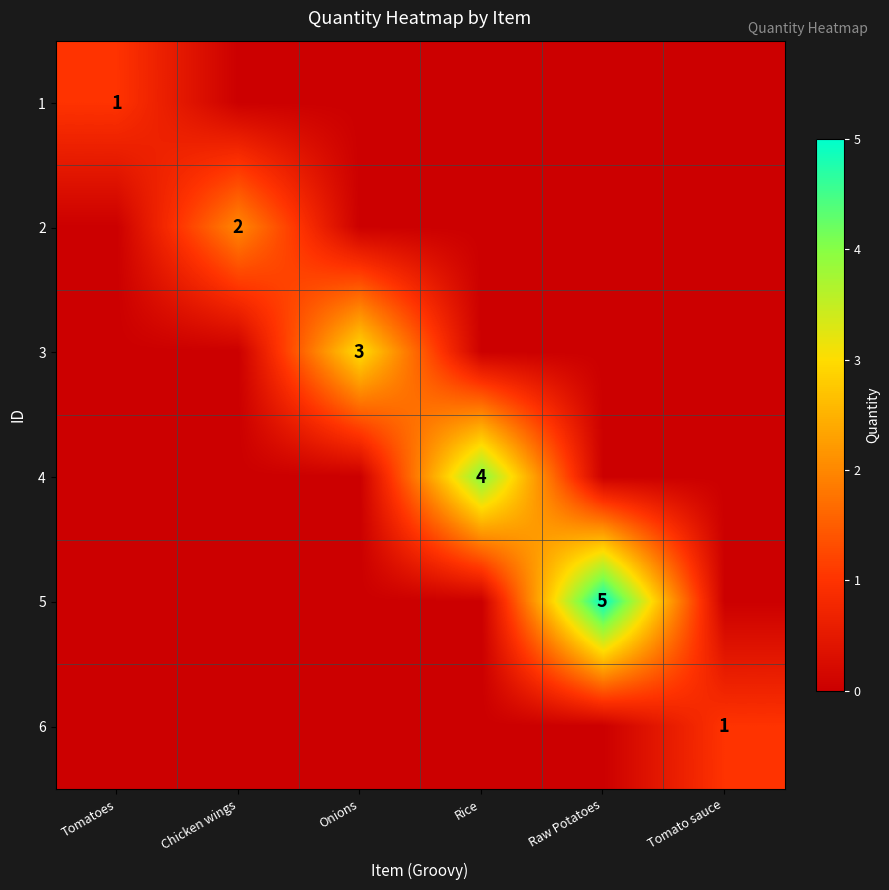

The 6 series shows 1 at Chicken wings. True or false?

False